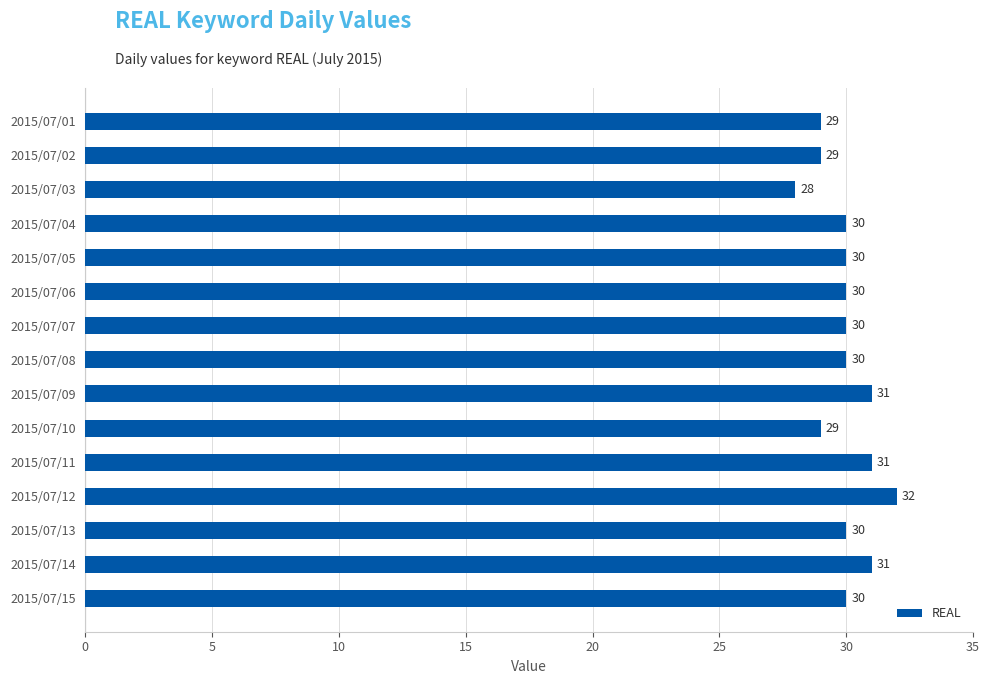

At which category does the chart reach its minimum across all series?

2015/07/03